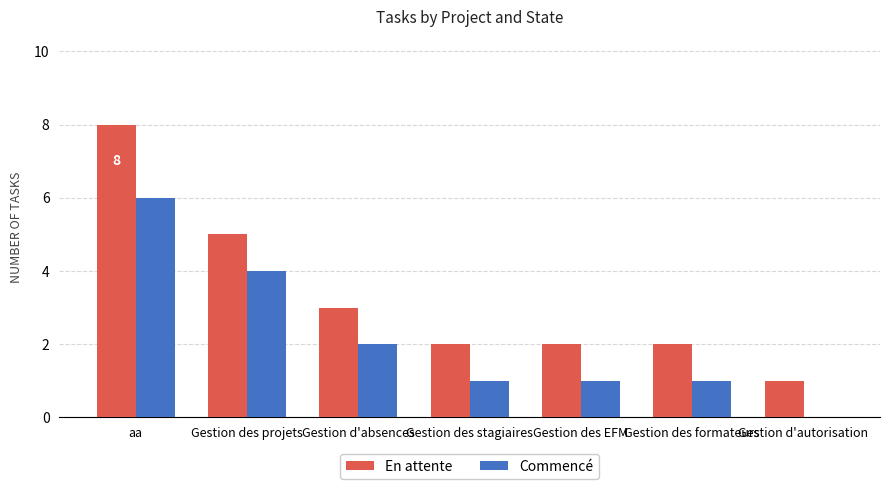

What value does the En attente series have at Gestion des stagiaires?

2